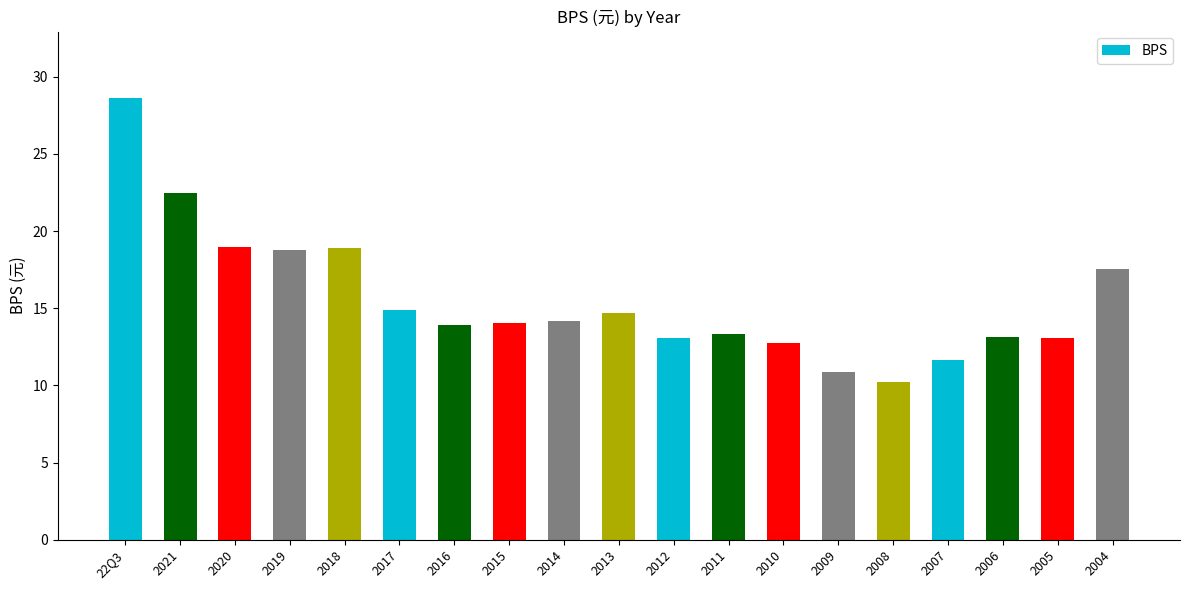

True or false: the data shows 14.9 at 2017.

True